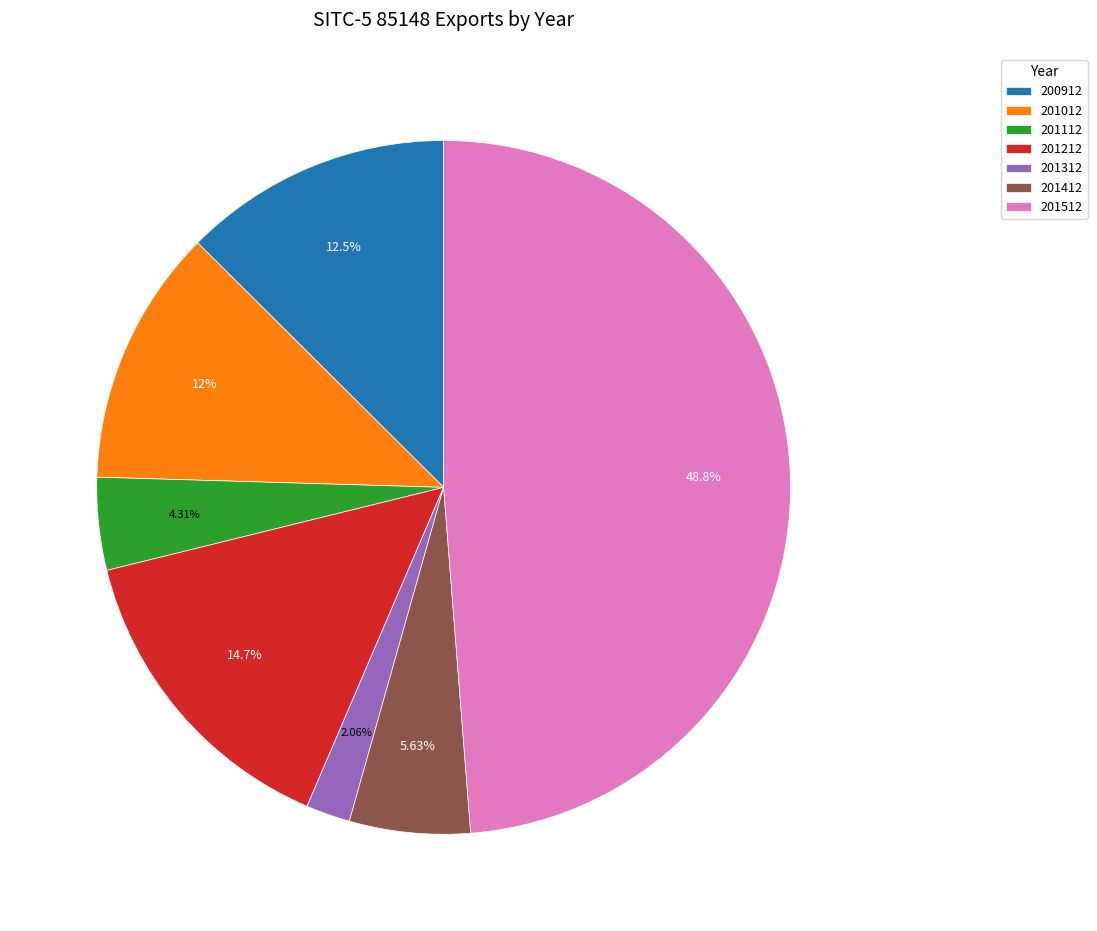

Which slice is the largest?

201512